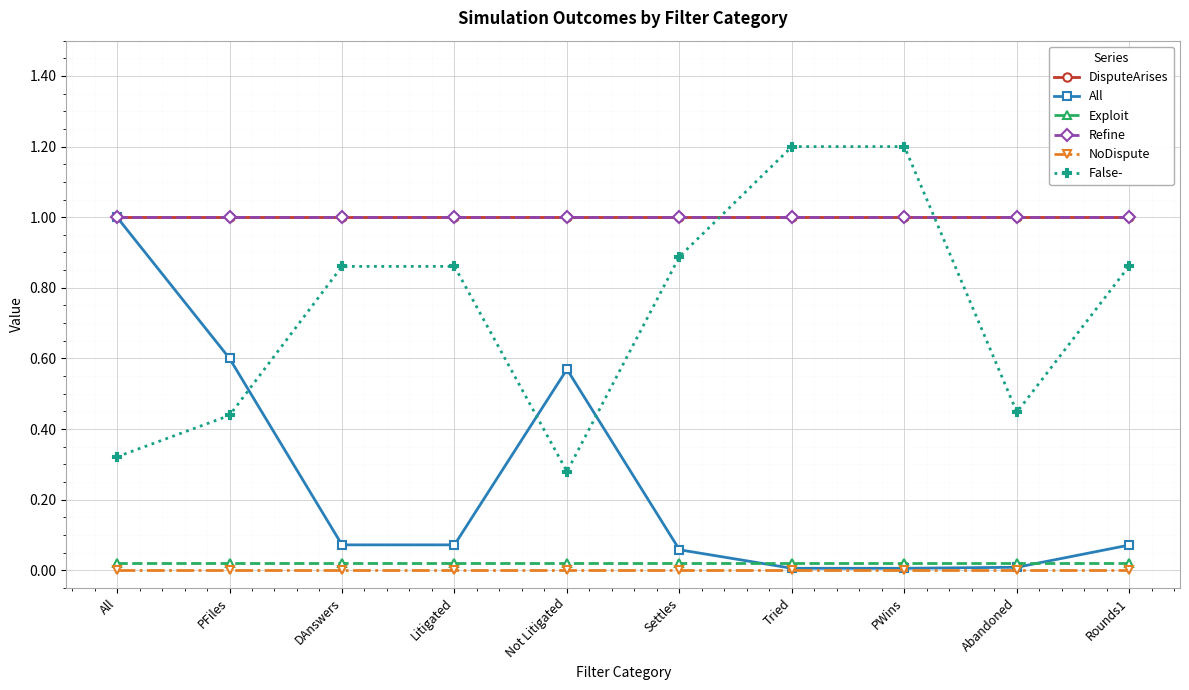

Where is the first local minimum for False-?

Not Litigated